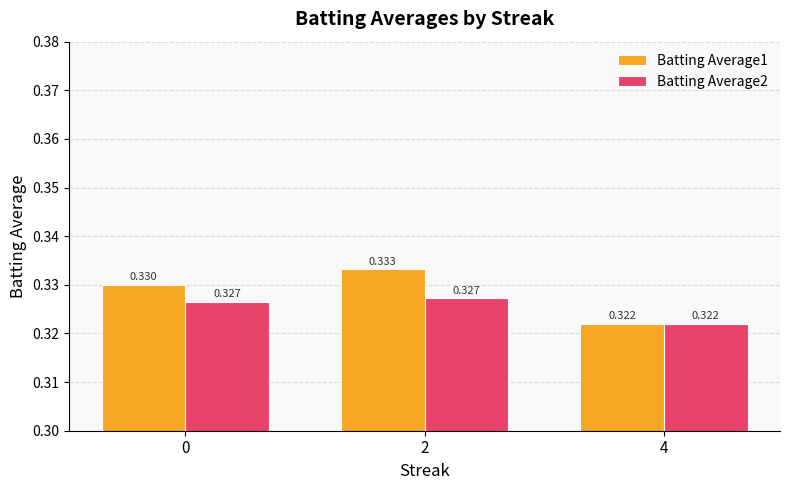

Which series changed the most between 0 and 2?

Batting Average1